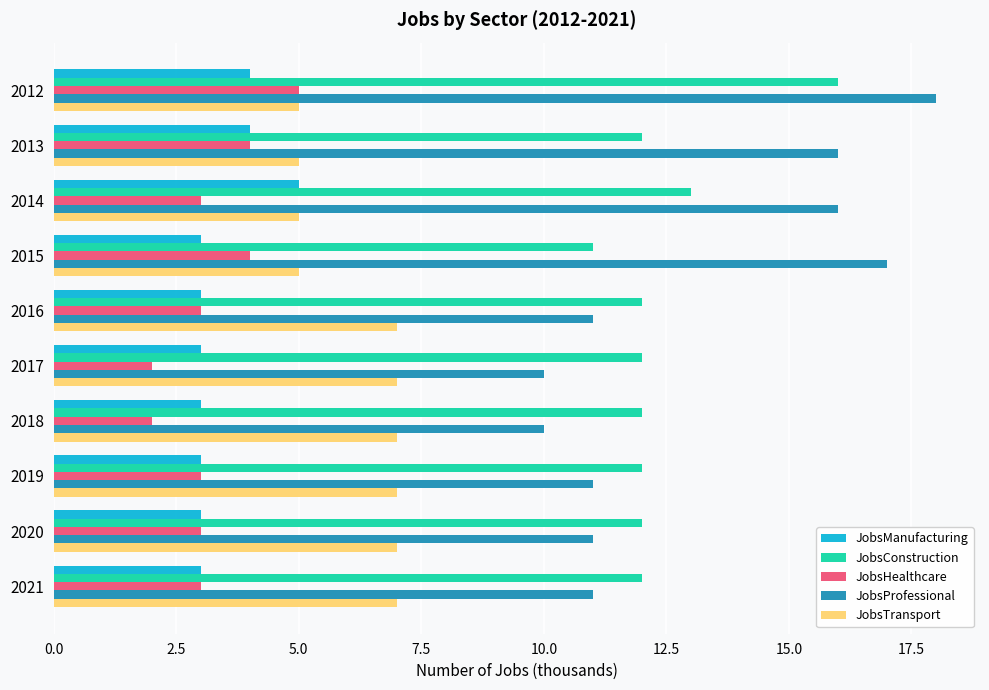

How many categories are shown in the chart?

10